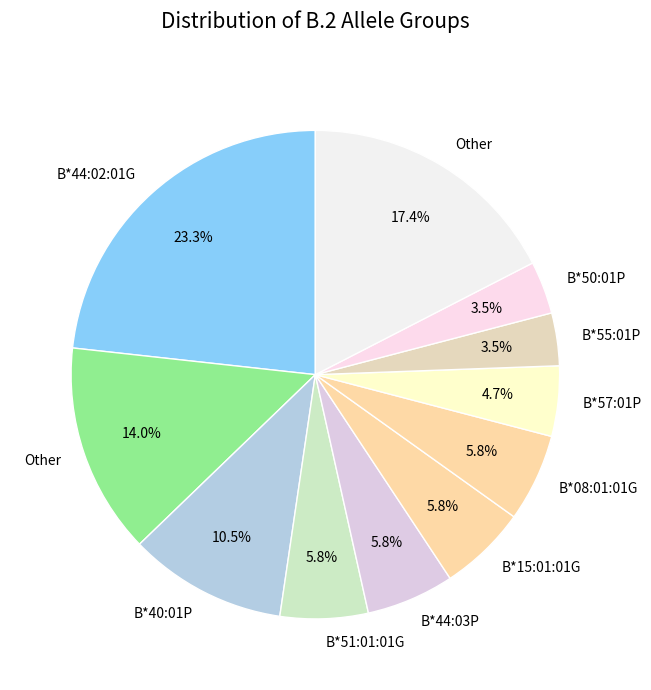

How many segments does this pie chart have?

11